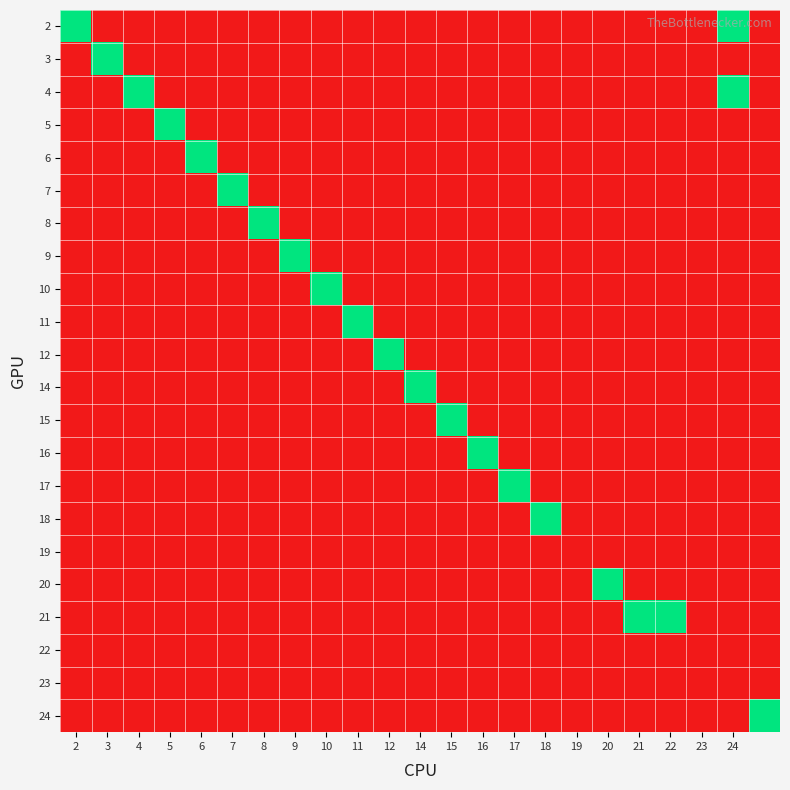

Reading left to right, what are all the values shown in this chart?

2: 1	0	0	0	0	0	0	0	0	0	0	0	0	0	0	0	0	0	0	0	0	1	0
3: 0	1	0	0	0	0	0	0	0	0	0	0	0	0	0	0	0	0	0	0	0	0	0
4: 0	0	1	0	0	0	0	0	0	0	0	0	0	0	0	0	0	0	0	0	0	1	0
5: 0	0	0	1	0	0	0	0	0	0	0	0	0	0	0	0	0	0	0	0	0	0	0
6: 0	0	0	0	1	0	0	0	0	0	0	0	0	0	0	0	0	0	0	0	0	0	0
7: 0	0	0	0	0	1	0	0	0	0	0	0	0	0	0	0	0	0	0	0	0	0	0
8: 0	0	0	0	0	0	1	0	0	0	0	0	0	0	0	0	0	0	0	0	0	0	0
9: 0	0	0	0	0	0	0	1	0	0	0	0	0	0	0	0	0	0	0	0	0	0	0
10: 0	0	0	0	0	0	0	0	1	0	0	0	0	0	0	0	0	0	0	0	0	0	0
11: 0	0	0	0	0	0	0	0	0	1	0	0	0	0	0	0	0	0	0	0	0	0	0
12: 0	0	0	0	0	0	0	0	0	0	1	0	0	0	0	0	0	0	0	0	0	0	0
14: 0	0	0	0	0	0	0	0	0	0	0	1	0	0	0	0	0	0	0	0	0	0	0
15: 0	0	0	0	0	0	0	0	0	0	0	0	1	0	0	0	0	0	0	0	0	0	0
16: 0	0	0	0	0	0	0	0	0	0	0	0	0	1	0	0	0	0	0	0	0	0	0
17: 0	0	0	0	0	0	0	0	0	0	0	0	0	0	1	0	0	0	0	0	0	0	0
18: 0	0	0	0	0	0	0	0	0	0	0	0	0	0	0	1	0	0	0	0	0	0	0
19: 0	0	0	0	0	0	0	0	0	0	0	0	0	0	0	0	0	0	0	0	0	0	0
20: 0	0	0	0	0	0	0	0	0	0	0	0	0	0	0	0	0	1	0	0	0	0	0
21: 0	0	0	0	0	0	0	0	0	0	0	0	0	0	0	0	0	0	1	1	0	0	0
22: 0	0	0	0	0	0	0	0	0	0	0	0	0	0	0	0	0	0	0	0	0	0	0
23: 0	0	0	0	0	0	0	0	0	0	0	0	0	0	0	0	0	0	0	0	0	0	0
24: 0	0	0	0	0	0	0	0	0	0	0	0	0	0	0	0	0	0	0	0	0	0	1